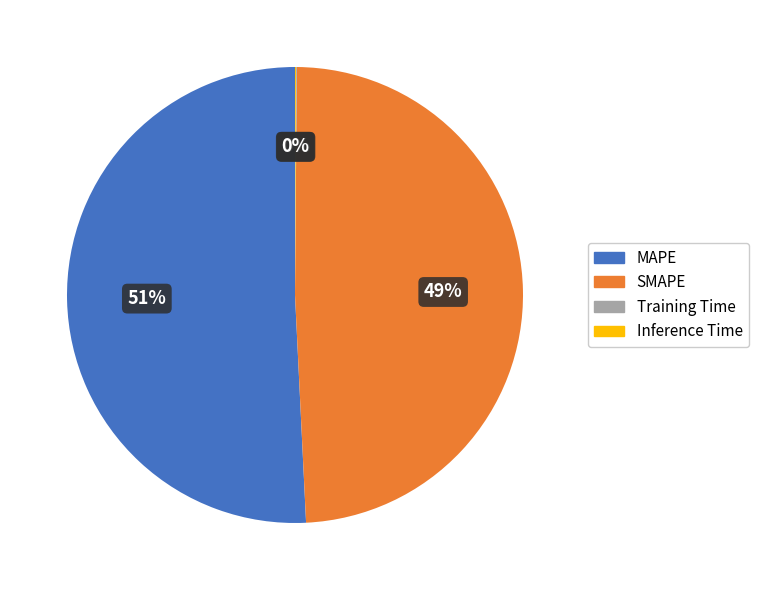

What percentage is the MAPE slice, to the nearest percent?

51%